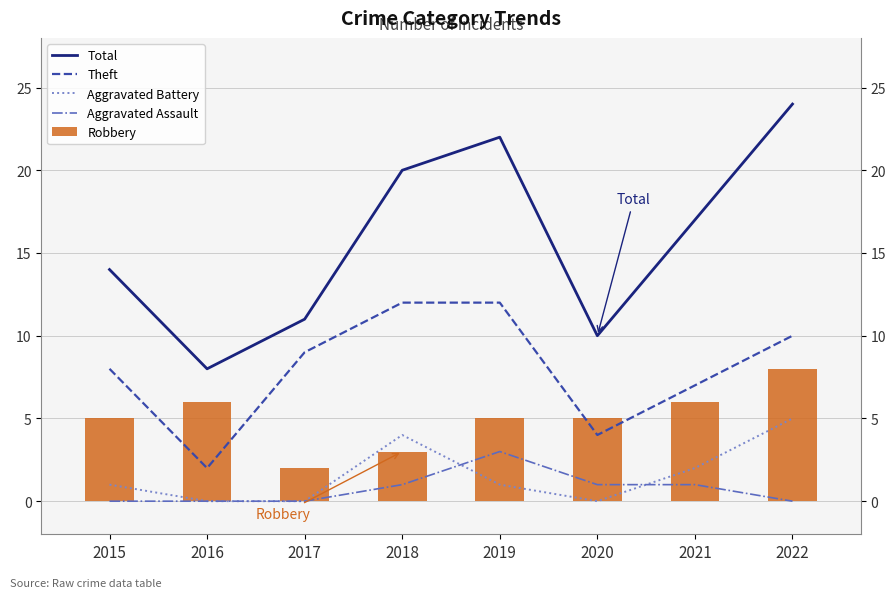

At how many categories does at least one series exceed 0?

8